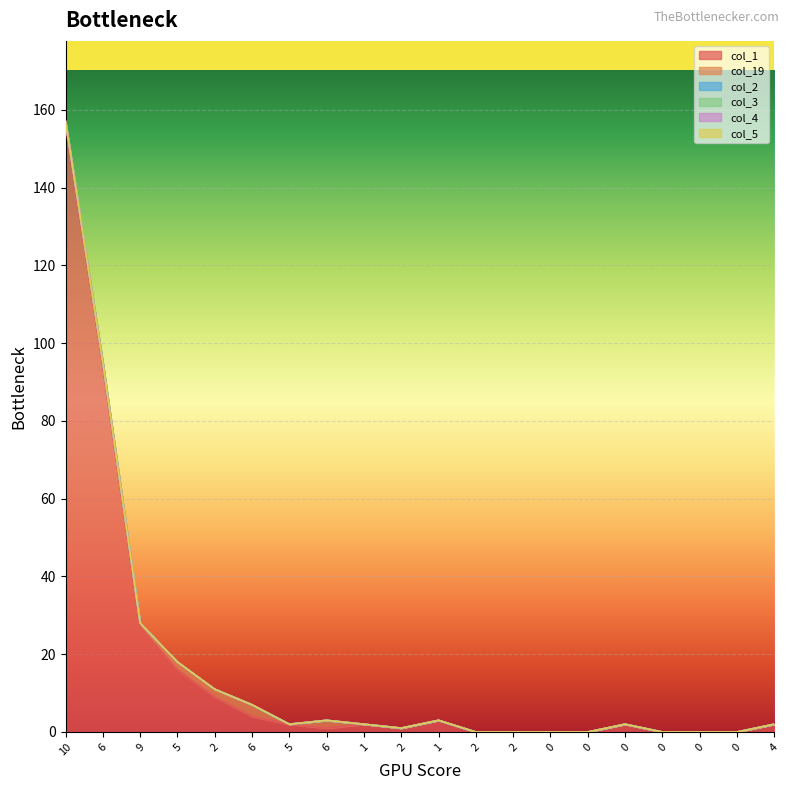

Rank the series by their maximum value, from highest to lowest.

col_1, col_19, col_2, col_3, col_4, col_5